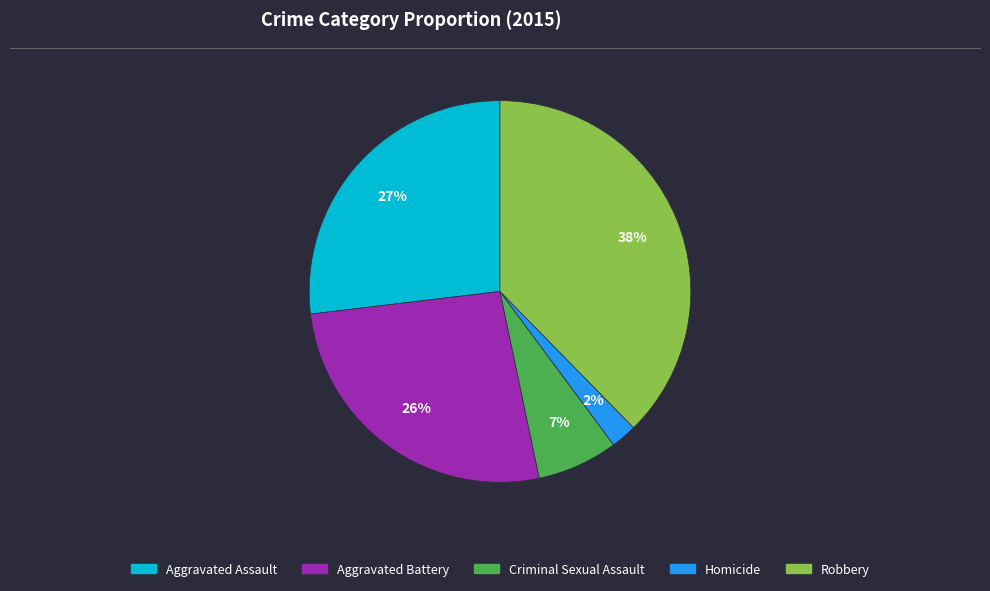

To the nearest percent, what is the average slice percentage?

20%